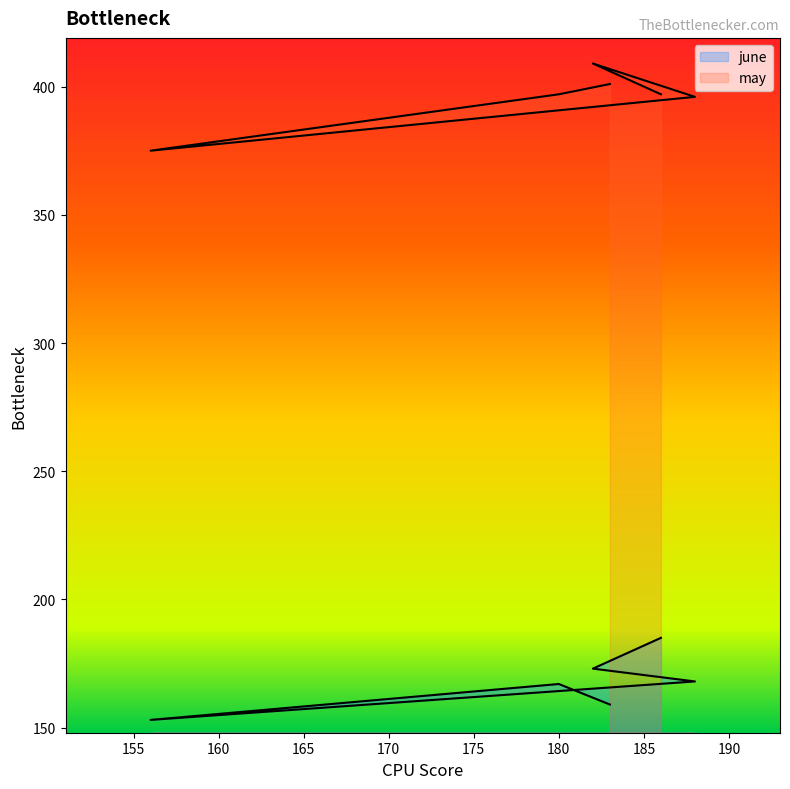

True or false: may has a value of 397 at 186.

True